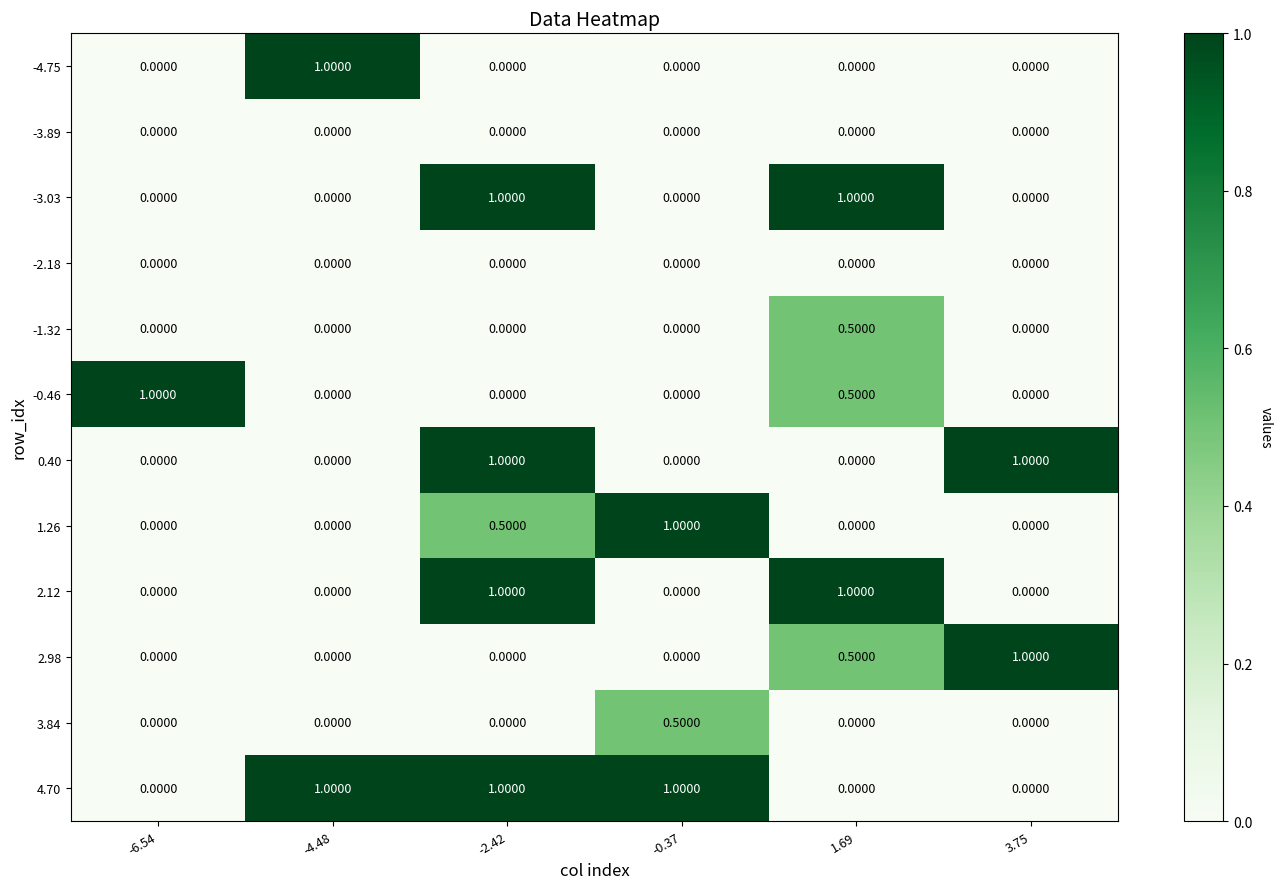

What is the spread (max minus min) of values at 3.75?

1.0